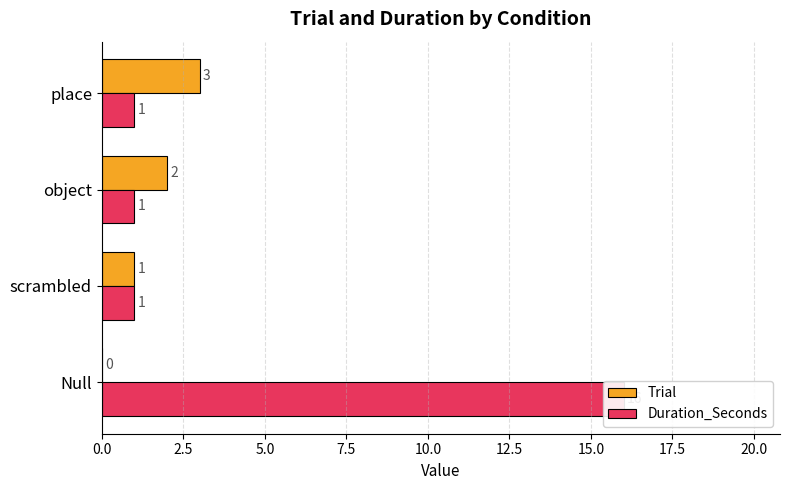

List the series in order of their peak value, highest first.

Duration_Seconds, Trial